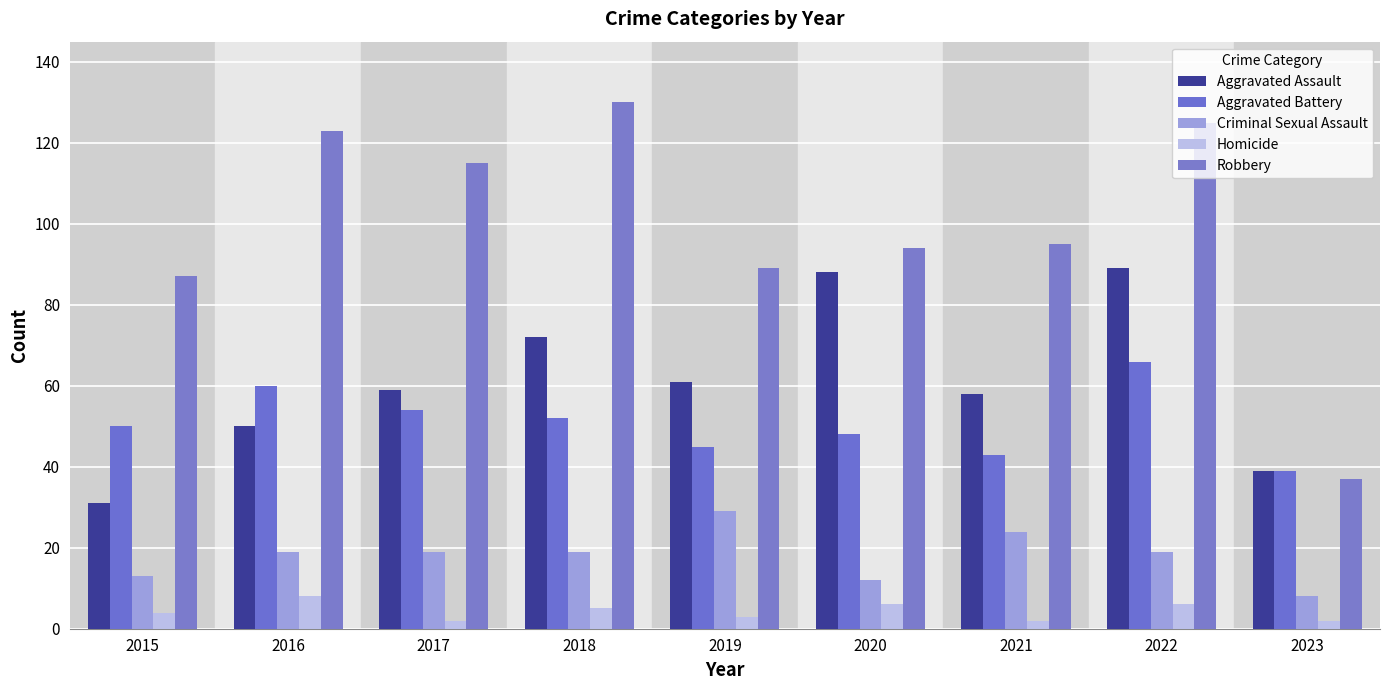

What is the approximate value of Criminal Sexual Assault at 2015, to the nearest 10?

10